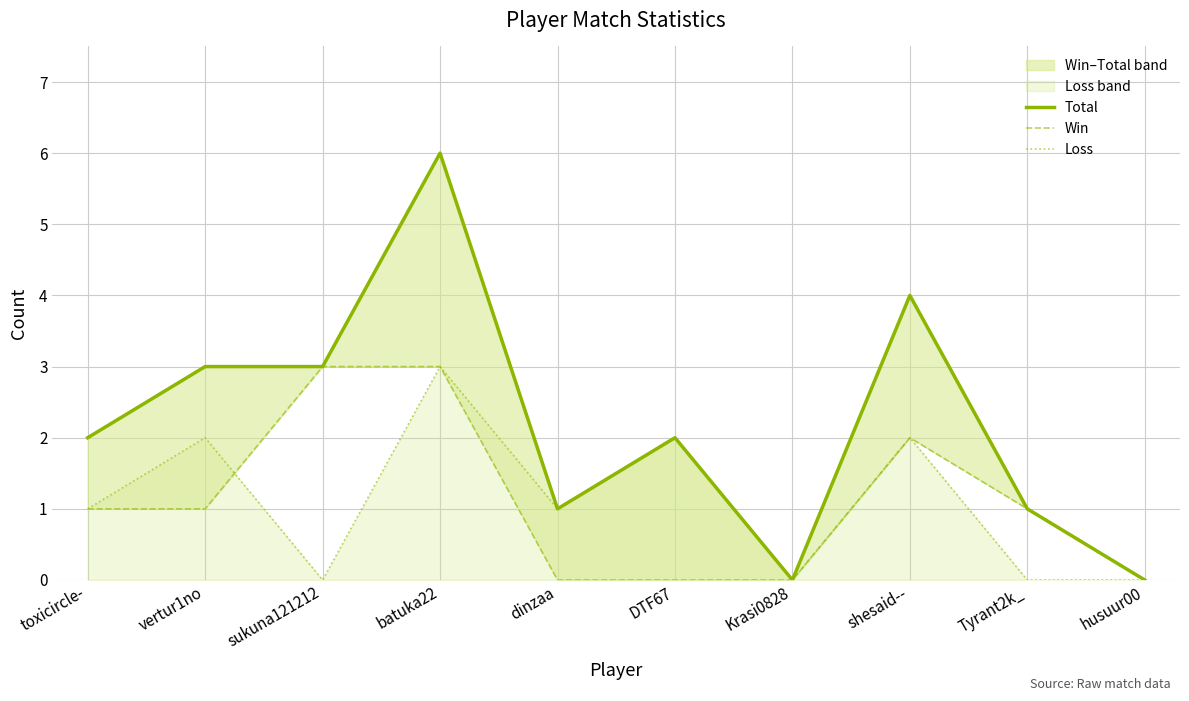

At which category is the sum across all series the highest?

batuka22